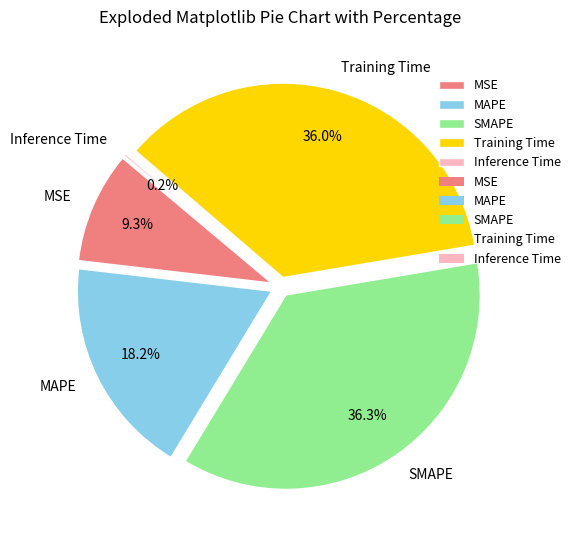

To the nearest percent, what is the combined percentage of Training Time and MAPE?

54%